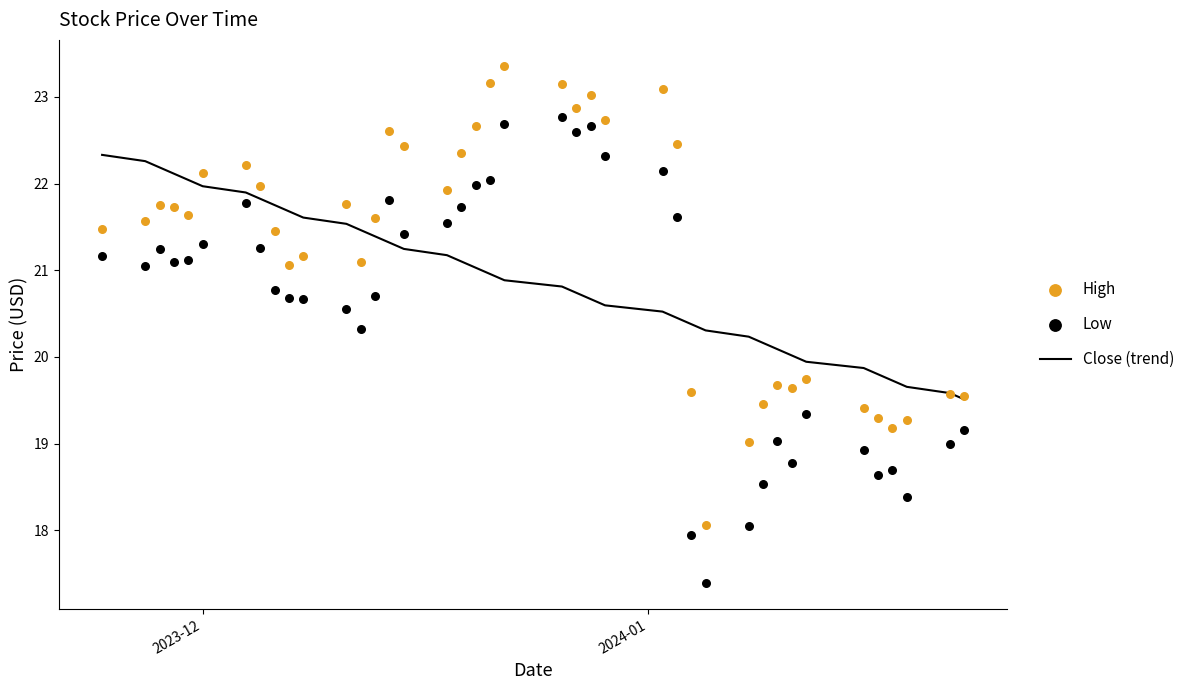

Which series contains the highest Y value?

High